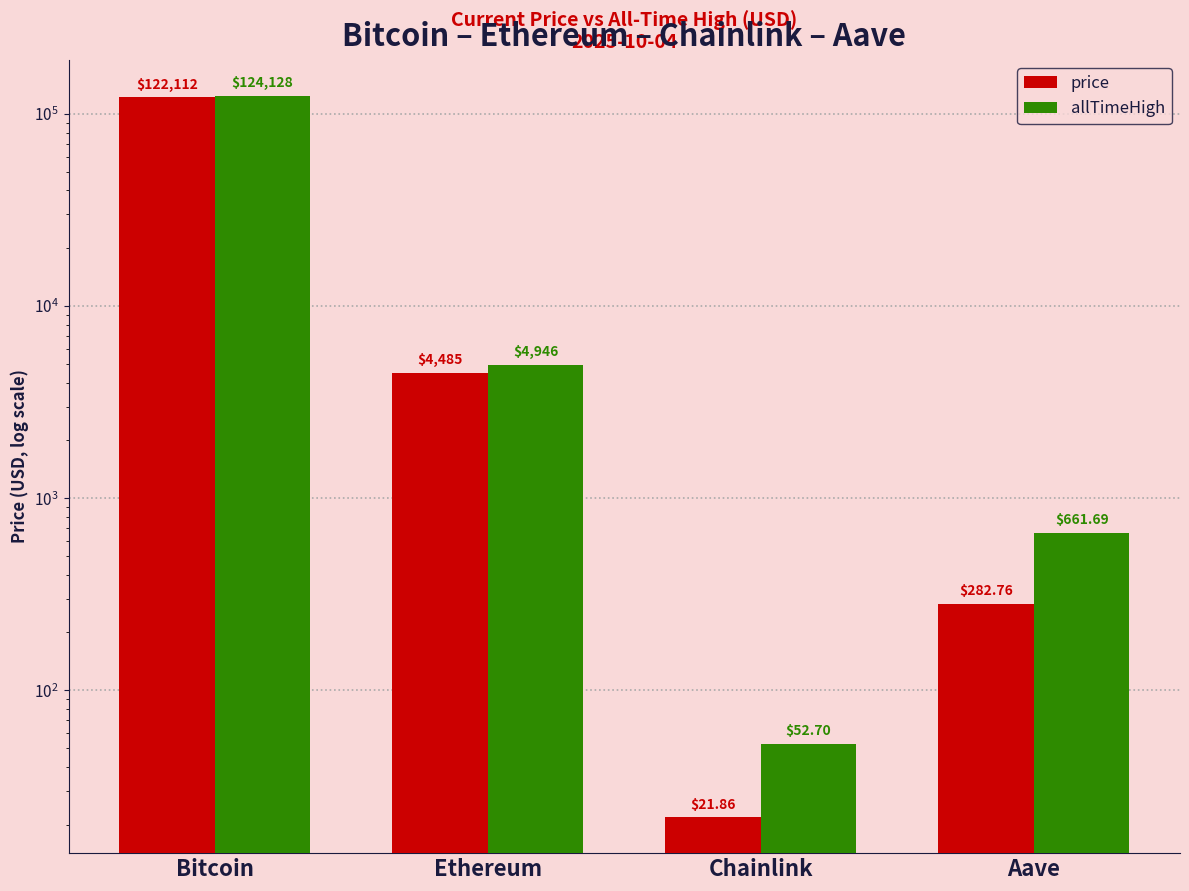

What are all the series names shown in the legend?

price, allTimeHigh